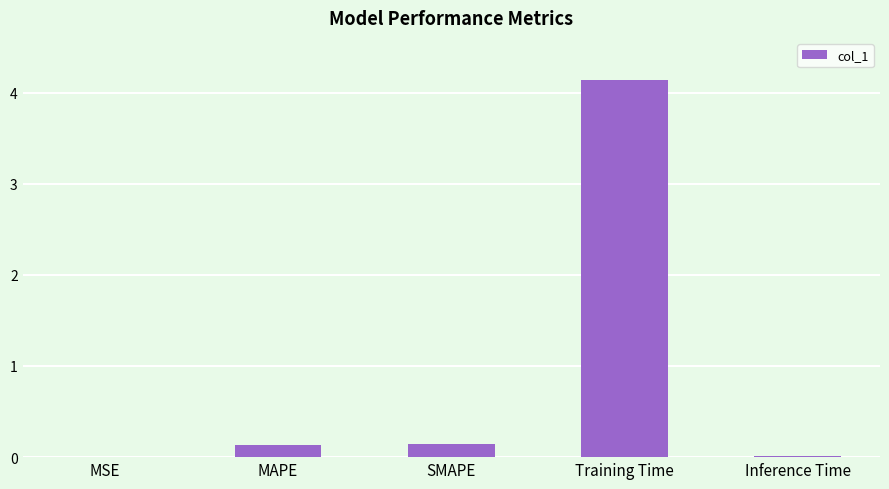

At which category does the chart reach its peak across all series?

Training Time